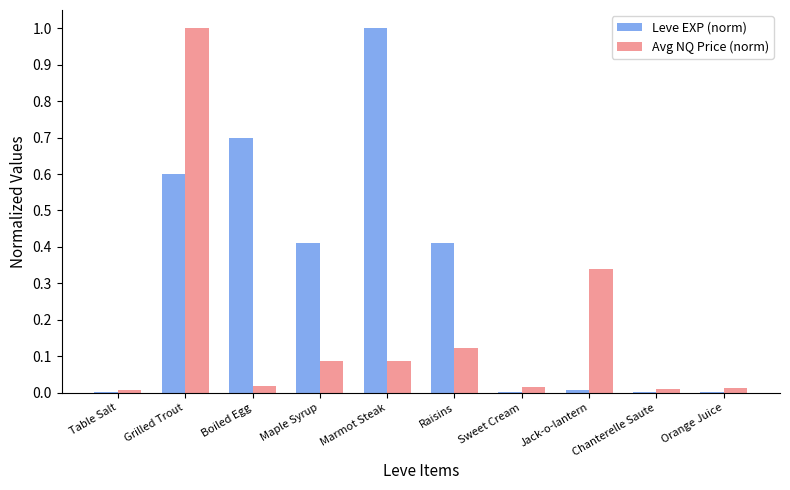

What is the sum of all Leve EXP (norm) values?

3.1